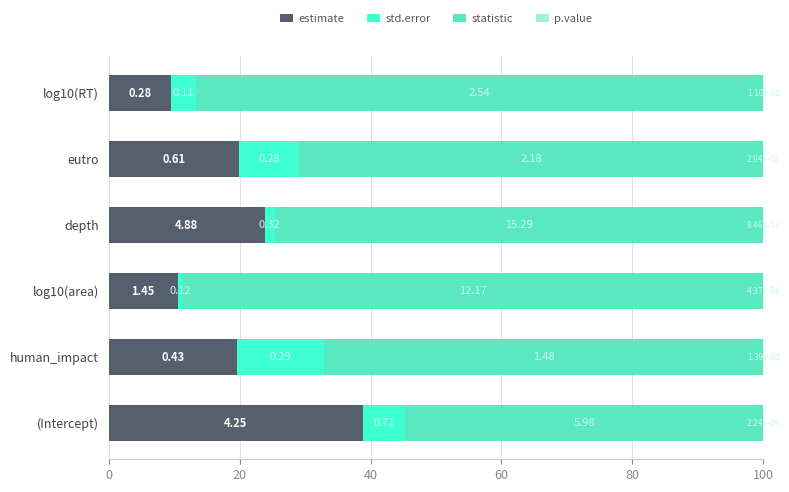

List the series in order of their peak value, highest first.

statistic, estimate, std.error, p.value